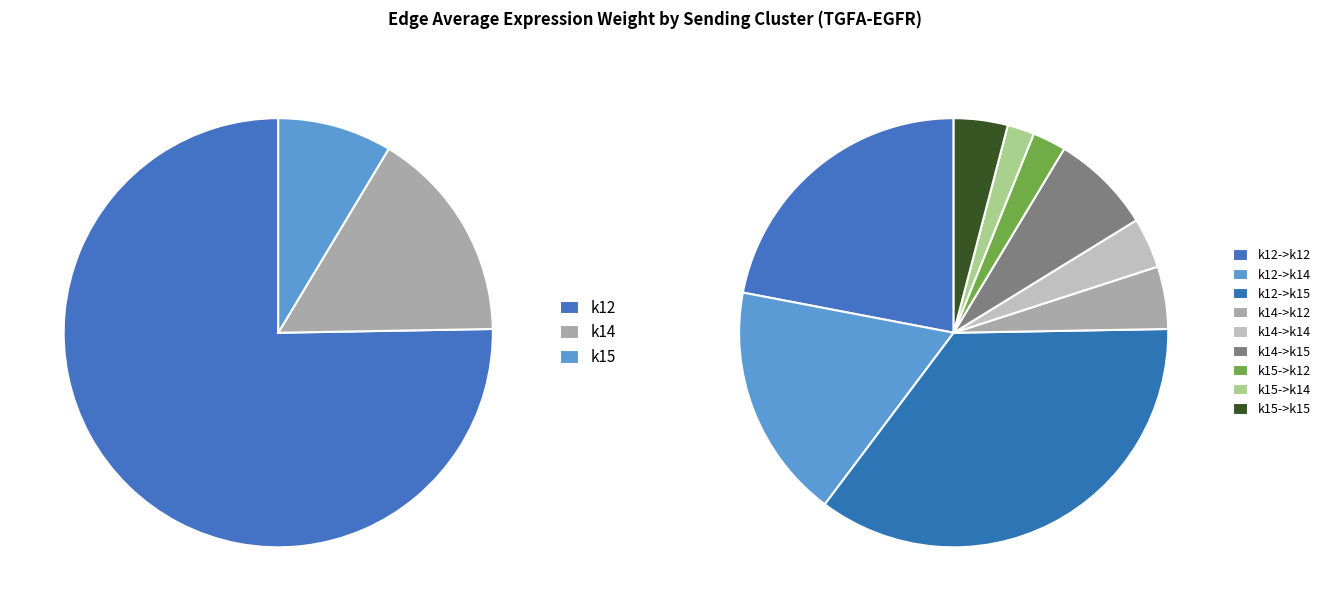

What is the largest slice in the pie chart?

k12->k15